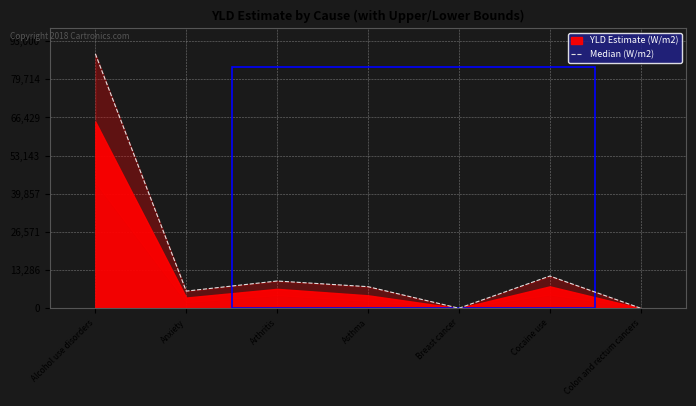

True or false: the data shows -49619.1 at Colon and rectum cancers.

False